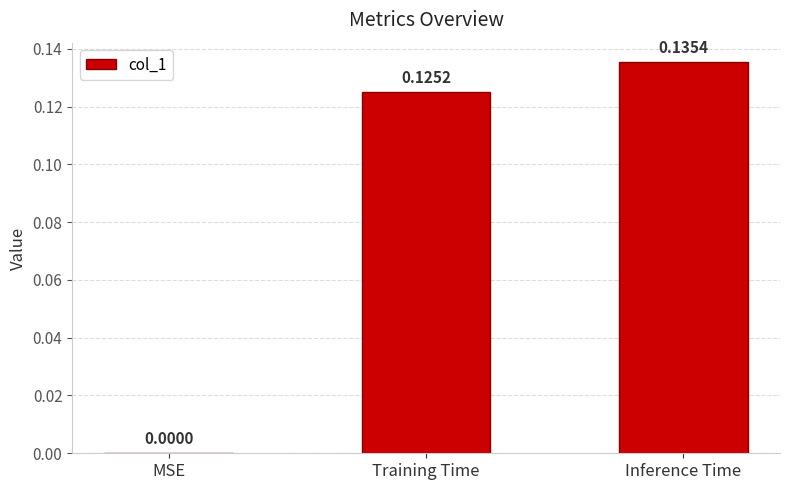

How many values are above zero?

2